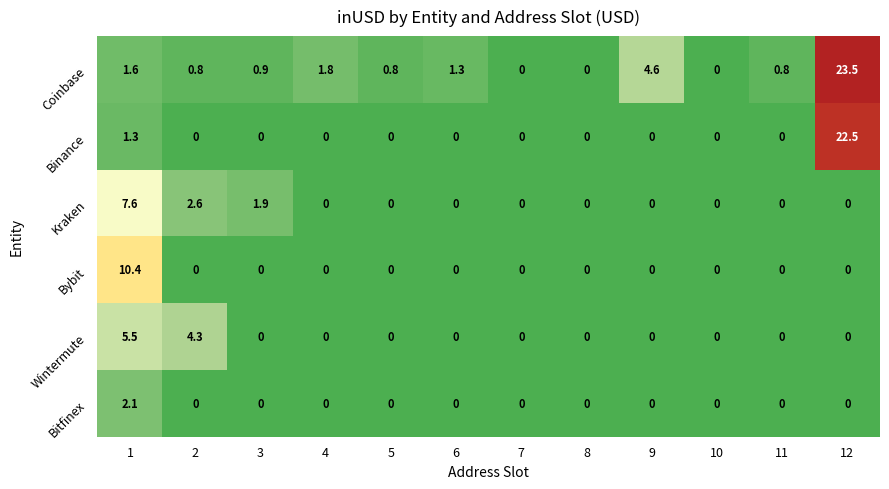

What is the difference between the maximum and minimum values in the Coinbase series?

23.5